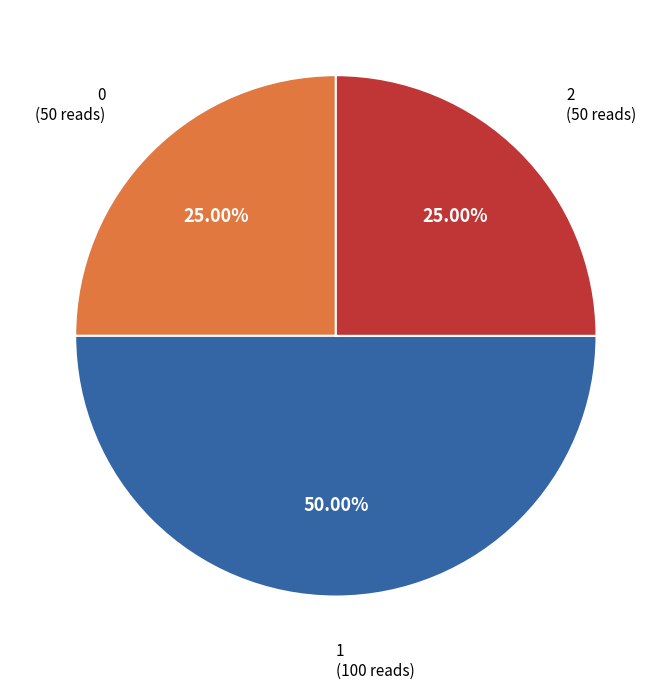

How many segments does this pie chart have?

3